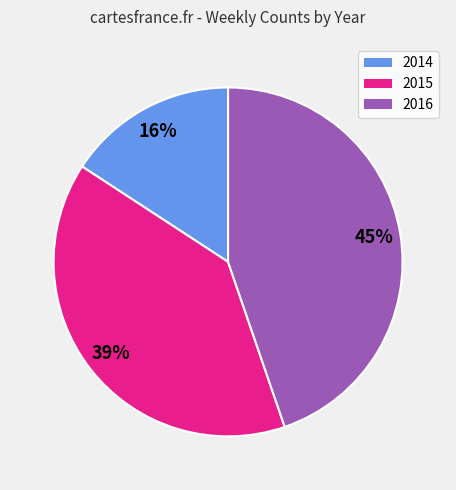

Is it true that 2015 is 39% of the pie?

True